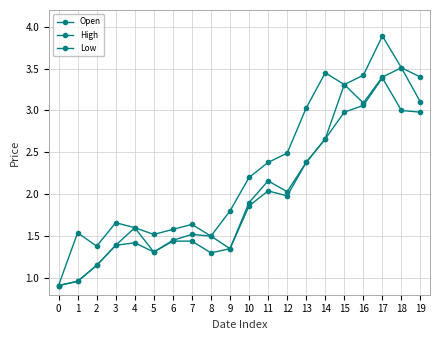

At which label does Open first exceed 1?

2